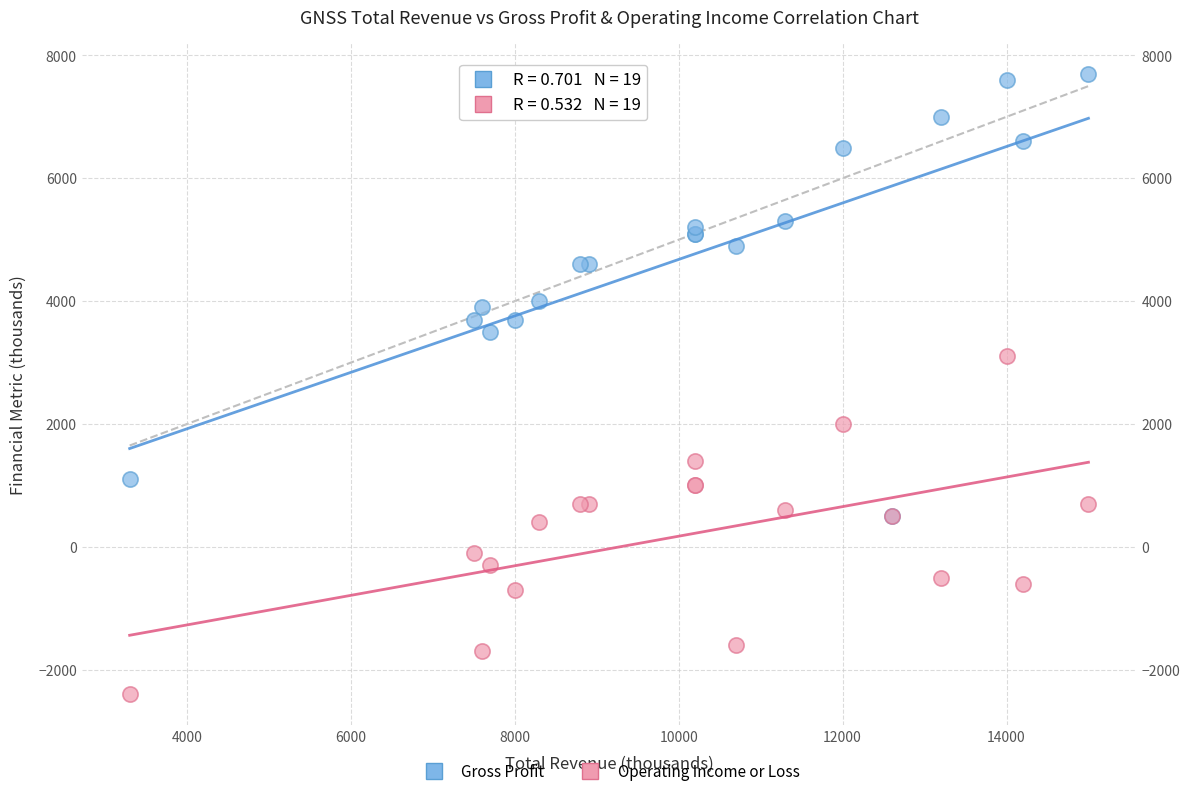

Which series reaches the maximum Y coordinate?

Gross Profit